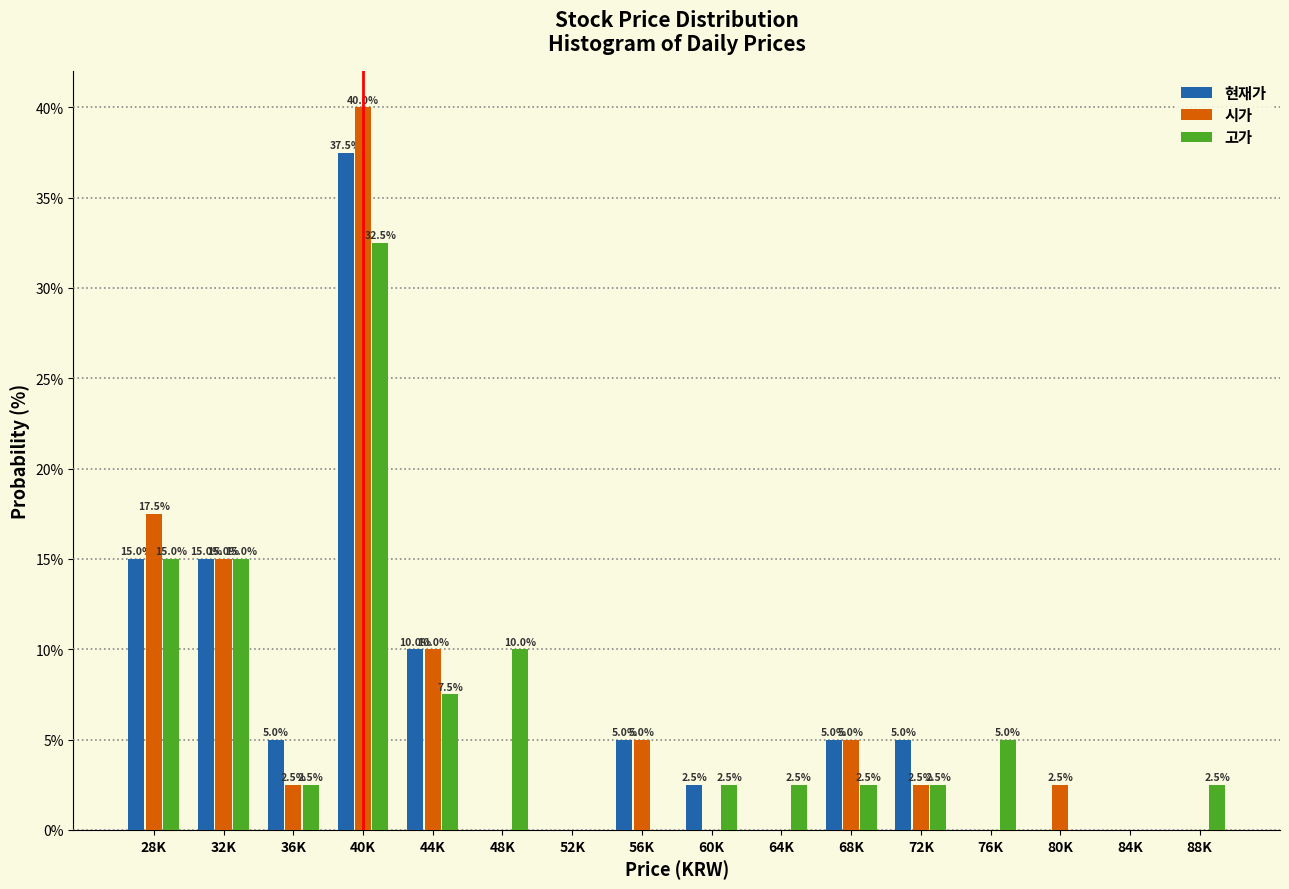

Reading left to right, transcribe all the data shown in this chart.

현재가: 28K=15.0	32K=15.0	36K=5.0	40K=37.5	44K=10.0	48K=0.0	52K=0.0	56K=5.0	60K=2.5	64K=0.0	68K=5.0	72K=5.0	76K=0.0	80K=0.0	84K=0.0	88K=0.0
시가: 28K=17.5	32K=15.0	36K=2.5	40K=40.0	44K=10.0	48K=0.0	52K=0.0	56K=5.0	60K=0.0	64K=0.0	68K=5.0	72K=2.5	76K=0.0	80K=2.5	84K=0.0	88K=0.0
고가: 28K=15.0	32K=15.0	36K=2.5	40K=32.5	44K=7.5	48K=10.0	52K=0.0	56K=0.0	60K=2.5	64K=2.5	68K=2.5	72K=2.5	76K=5.0	80K=0.0	84K=0.0	88K=2.5